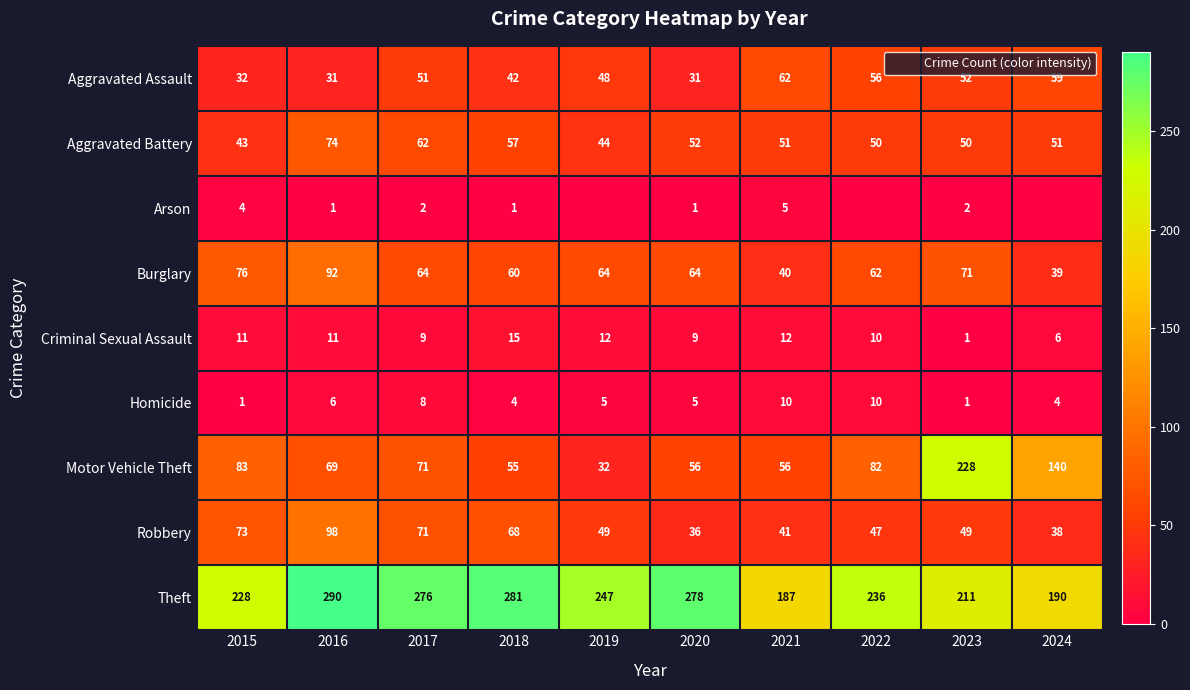

The Homicide series shows 1 at 2023. True or false?

True